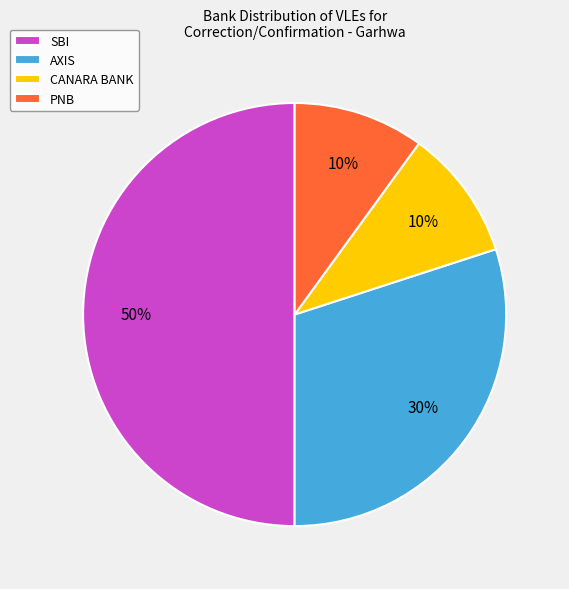

Count the number of slices in the pie.

4